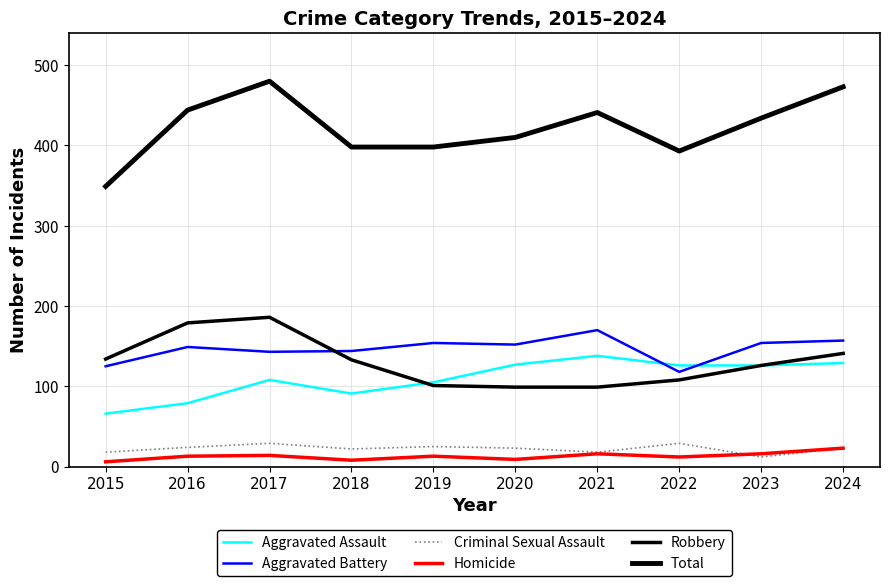

Rank the categories by Aggravated Battery value from highest to lowest.

2021, 2024, 2019, 2023, 2020, 2016, 2018, 2017, 2015, 2022